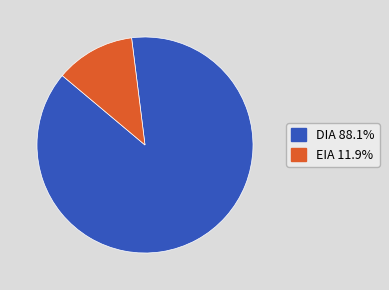

Is the sum of DIA and EIA greater than half?

Yes